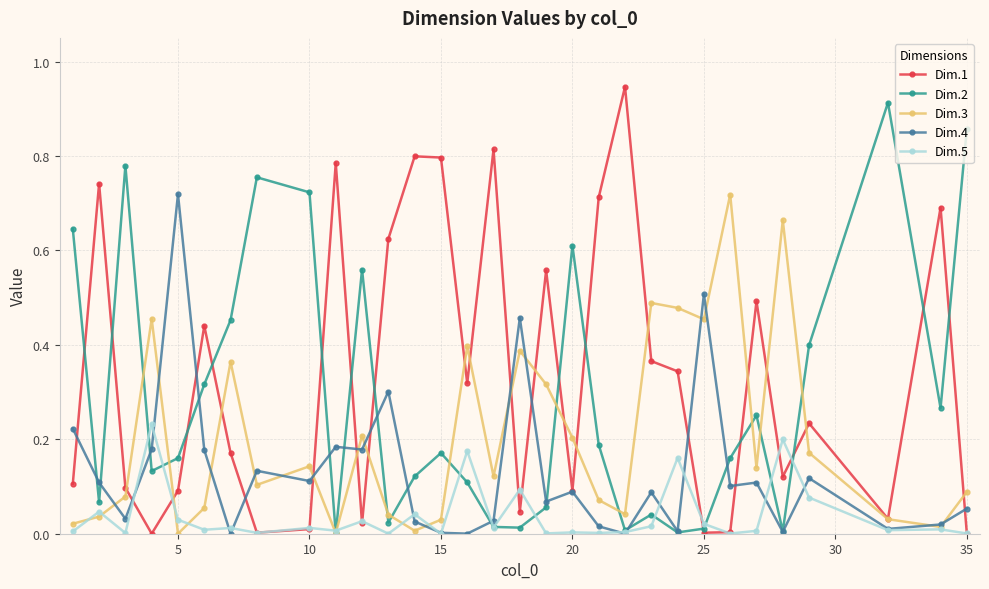

Which series has the largest total across all categories?

Dim.1